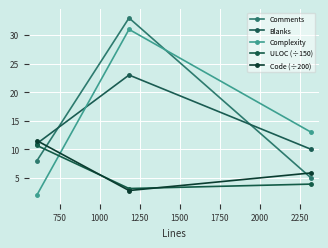

Reading right to left, what are all the values shown in this chart?

Comments: 5.0	33.0	8.0
Blanks: 10.0	23.0	11.0
Complexity: 13.0	31.0	2.0
ULOC (÷150): 3.9	3.1	10.7
Code (÷200): 5.8	2.8	11.5